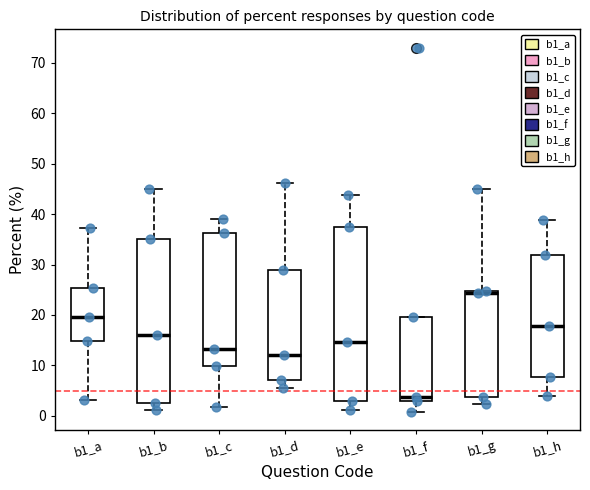

Which box's median line is the lowest?

b1_f